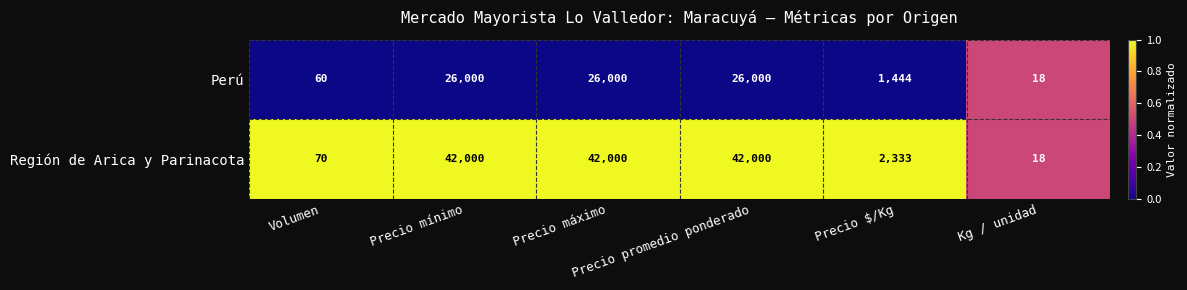

What is the maximum value for Perú?

26000